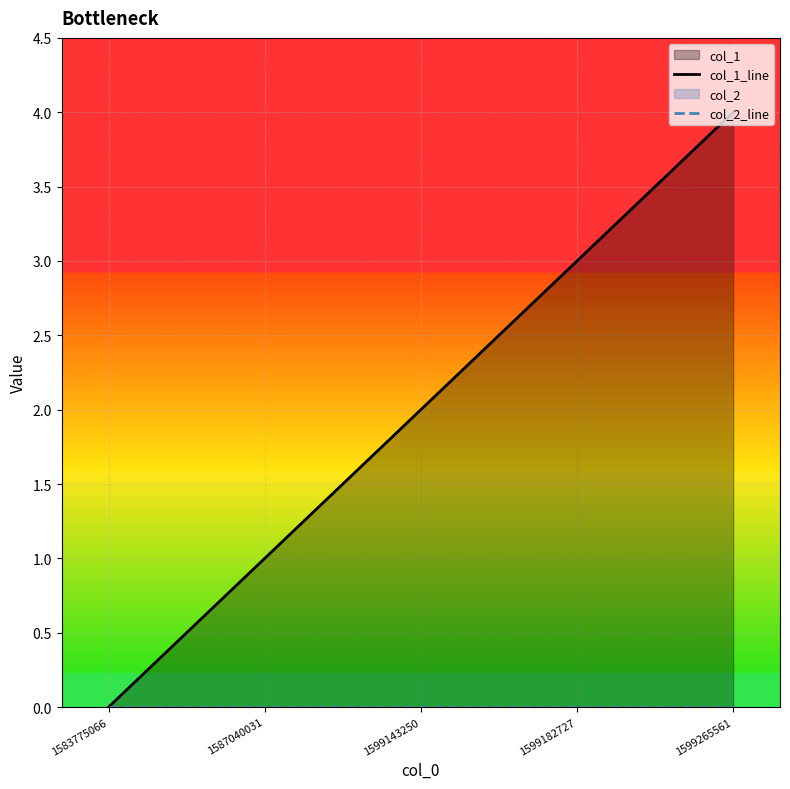

What is the sum of all col_1_line values?

10